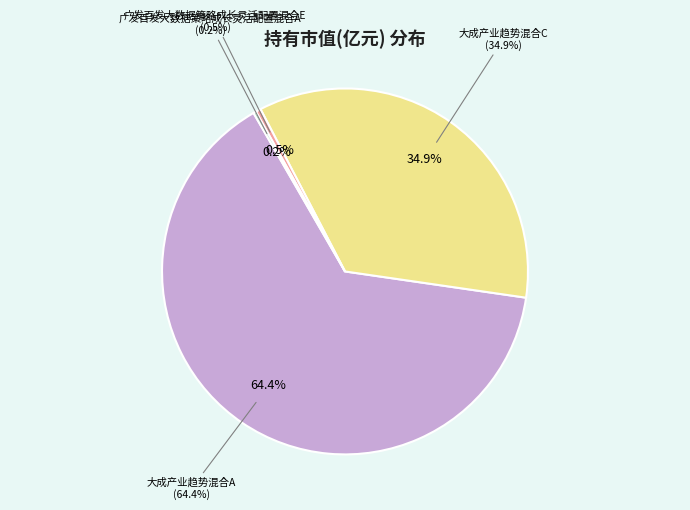

To the nearest percent, what is the combined percentage of 广发百发大数据策略成长灵活配置混合E and 大成产业趋势混合A?

65%